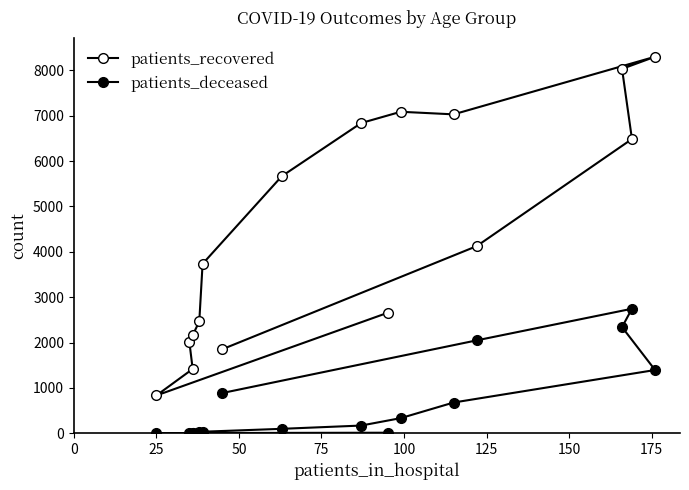

Reading left to right, transcribe all the data shown in this chart.

patients_recovered: 2655	832	1417	2011	2162	2464	3735	5669	6840	7089	7032	8303	8035	6488	4126	1853
patients_deceased: 11	3	3	13	12	19	33	97	169	333	677	1394	2340	2745	2048	887